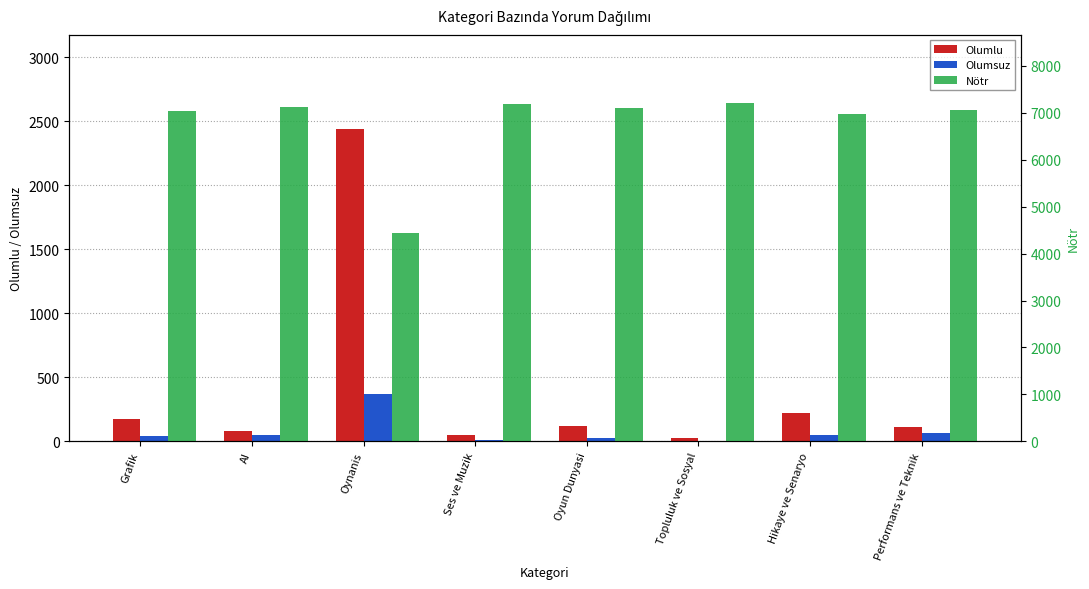

The Olumlu series shows 242 at Grafik. True or false?

False